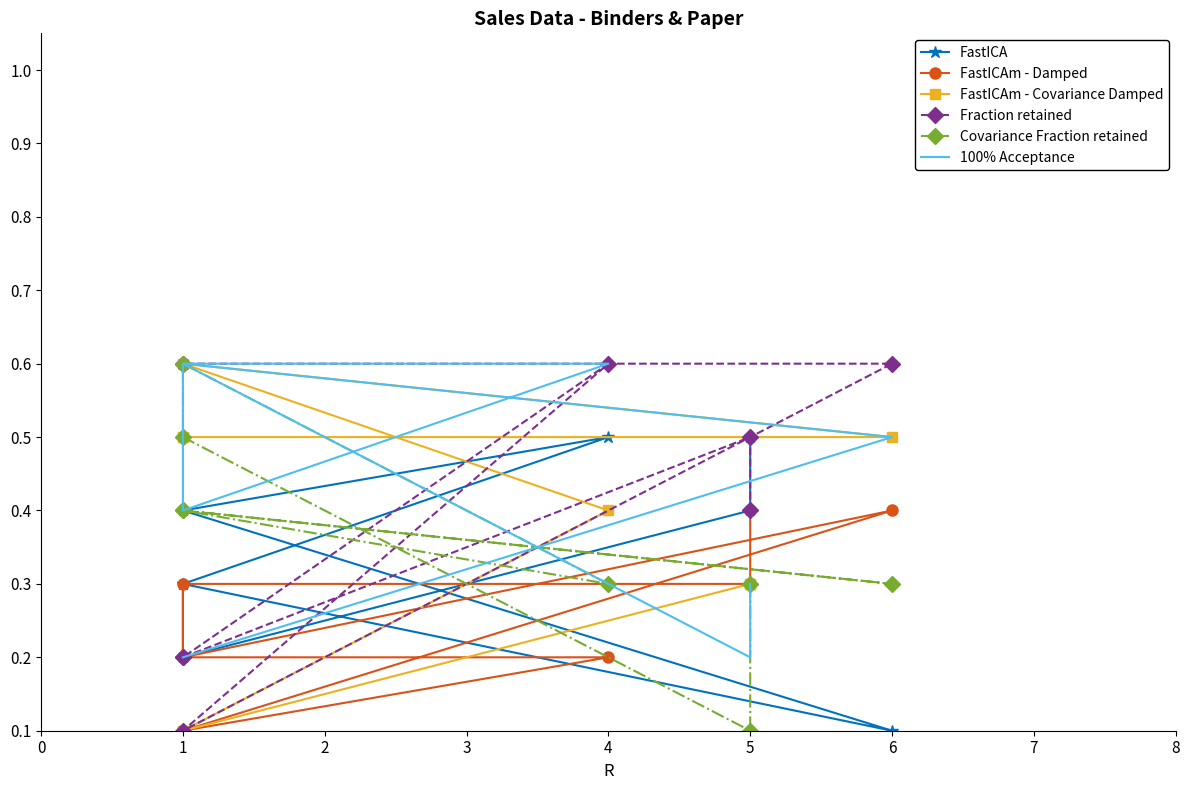

Reading left to right, list all the values displayed in this chart.

FastICA: 0.5	0.4	0.2	0.3	0.5	0.4	0.1	0.3
FastICAm - Damped: 0.4	0.3	0.3	0.2	0.2	0.1	0.4	0.2
FastICAm - Covariance Damped: 0.3	0.3	0.1	0.1	0.4	0.6	0.5	0.5
Fraction retained: 0.4	0.5	0.2	0.2	0.6	0.1	0.6	0.6
Covariance Fraction retained: 0.3	0.1	0.5	0.6	0.3	0.4	0.3	0.4
100% Acceptance: 0.3	0.2	0.6	0.4	0.6	0.6	0.5	0.2